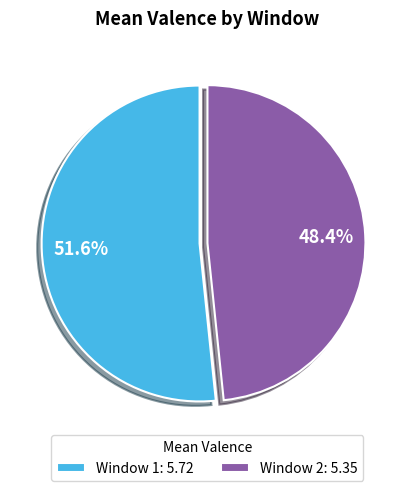

Combined, do Window 1 and Window 2 account for over 50%?

Yes